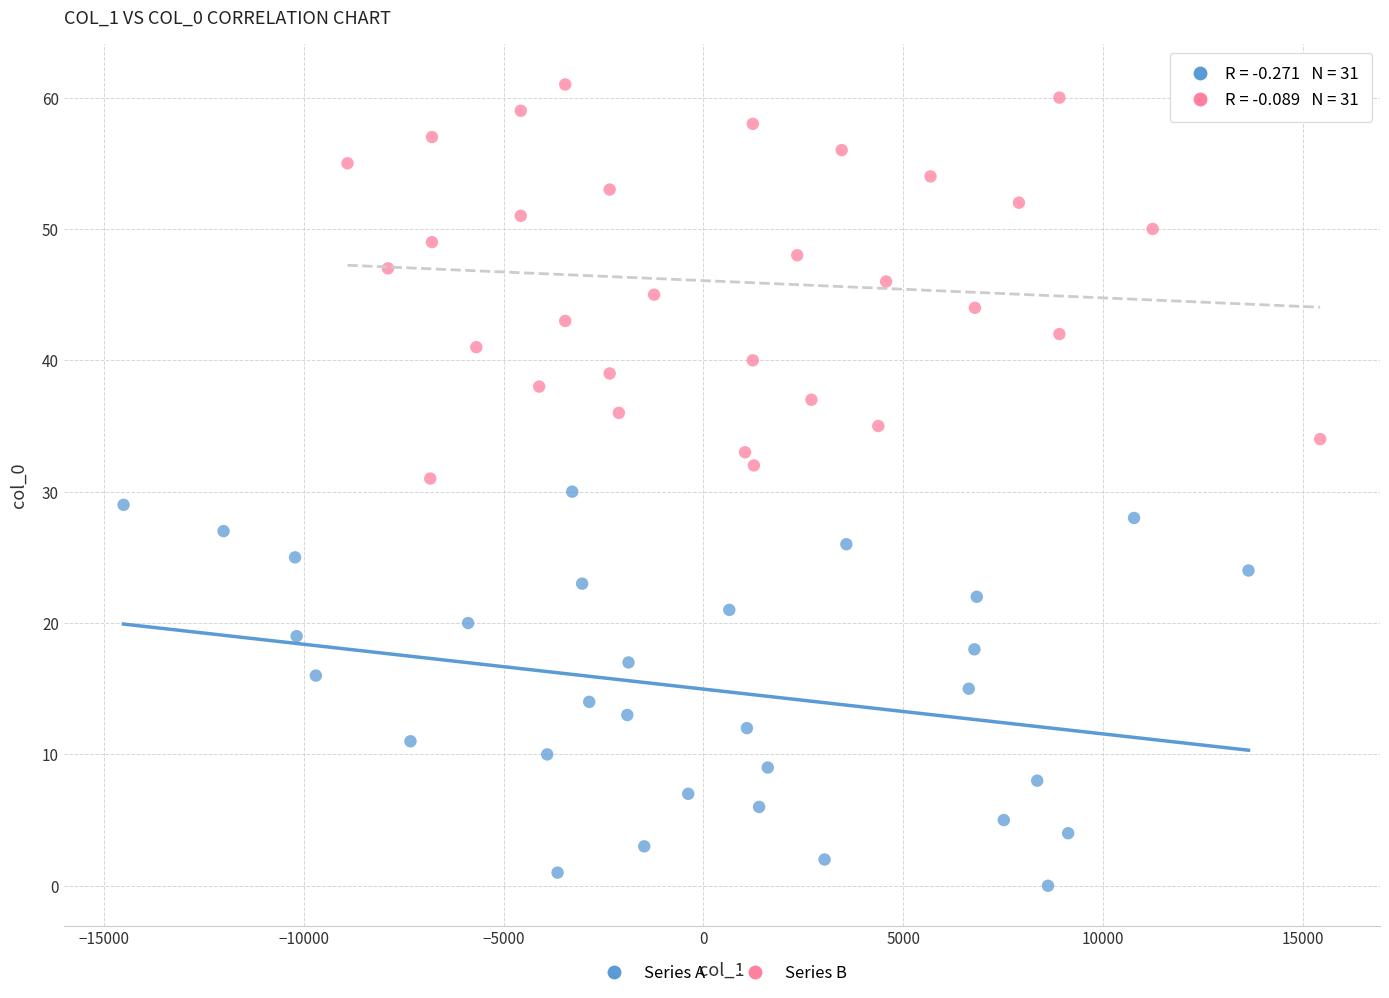

What are all the series names shown in the legend?

Series A, Series B